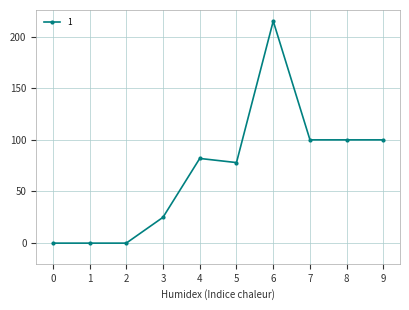

Count the number of data series in this chart.

1